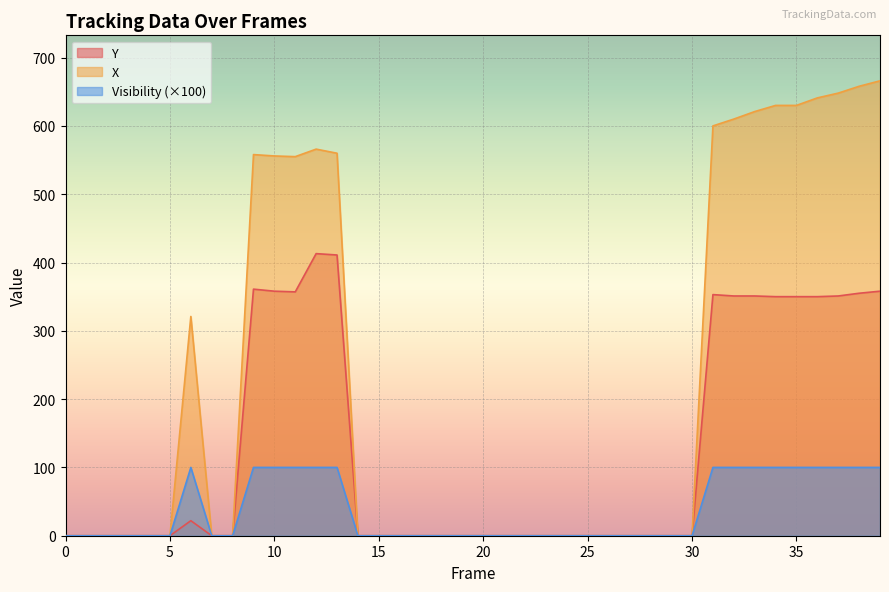

The Y series shows 358 at 10. True or false?

True